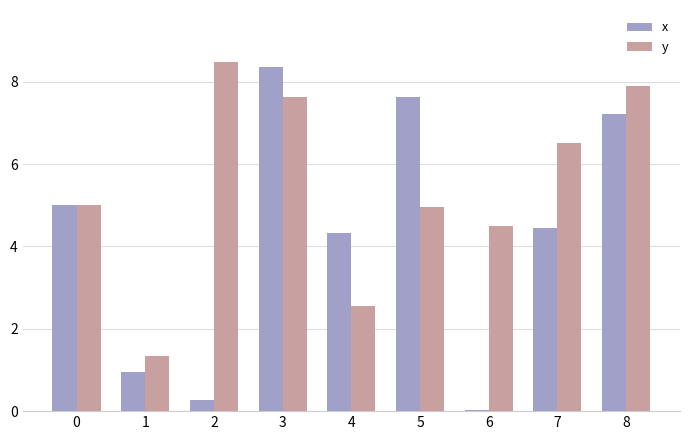

Where is x nearest to the value 4?

4